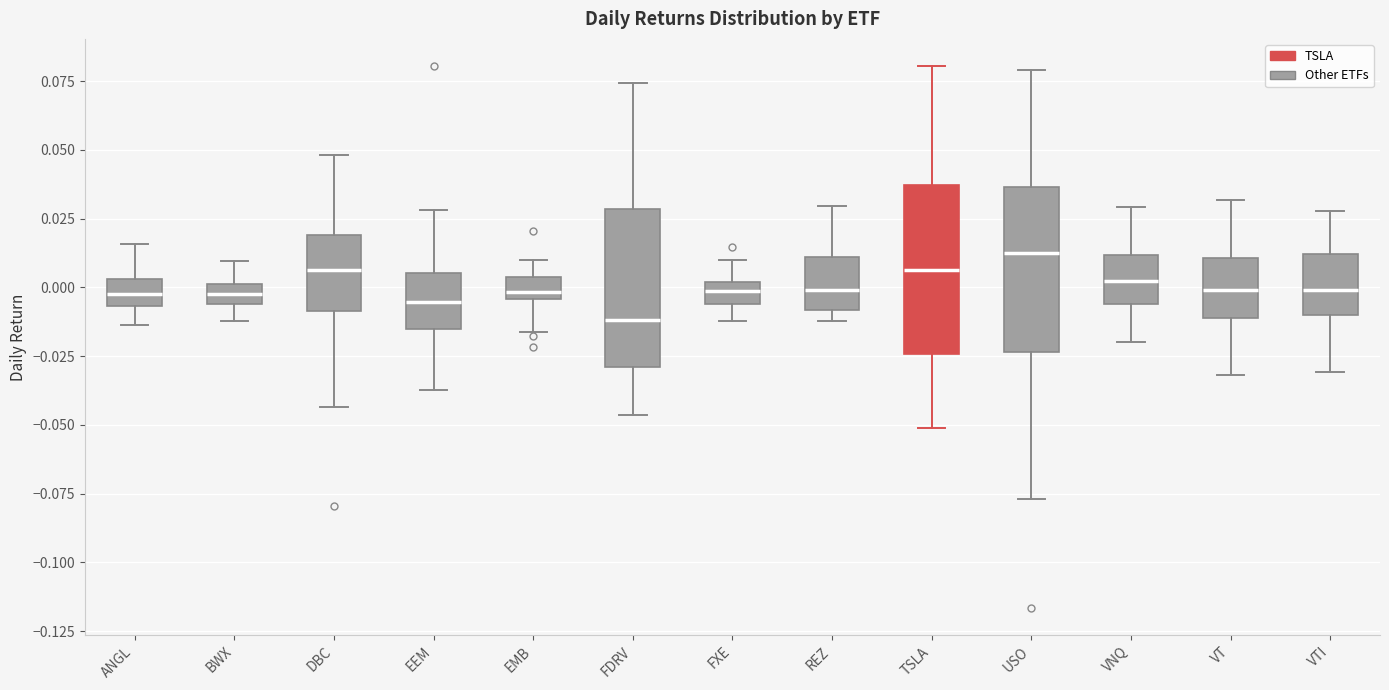

Which box has the highest median line?

USO